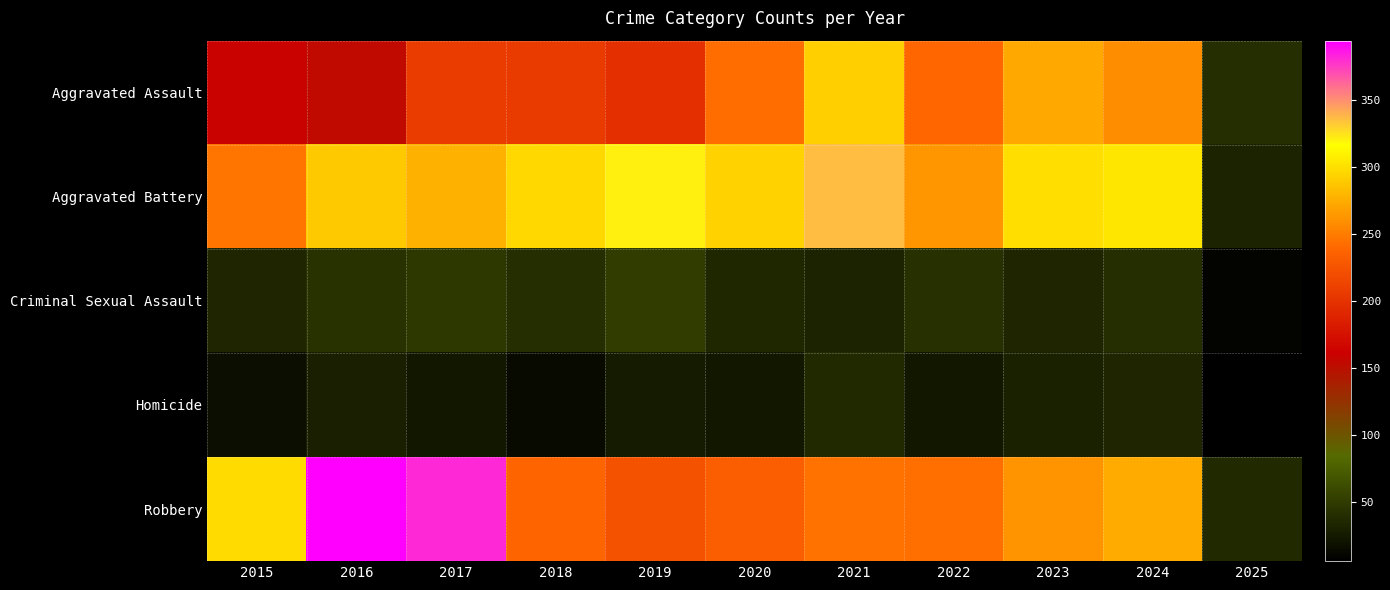

What is the smallest value displayed?

6